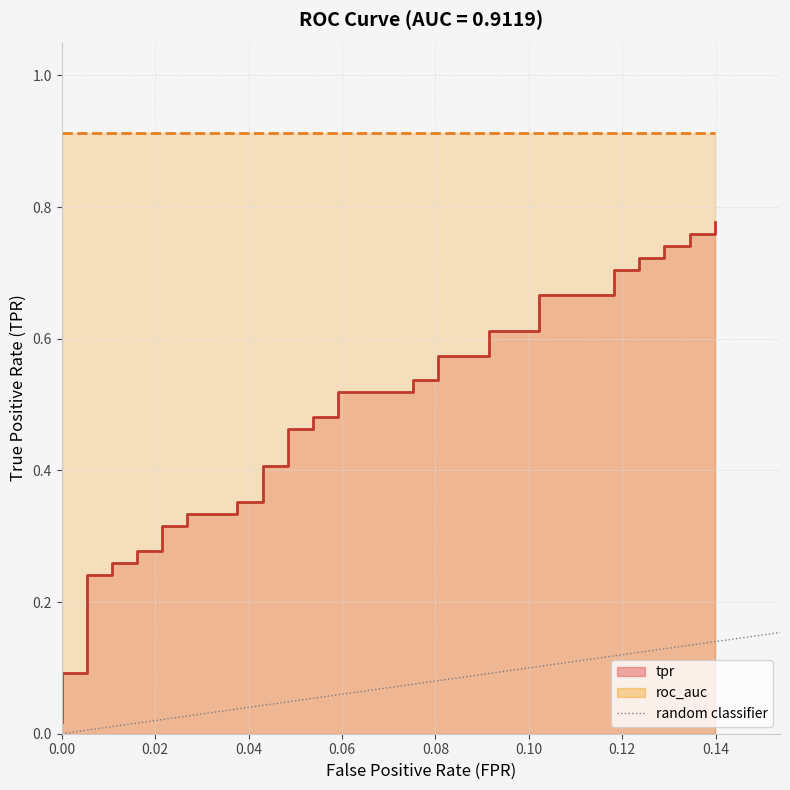

Does the chart display data point markers on the line(s)?

No